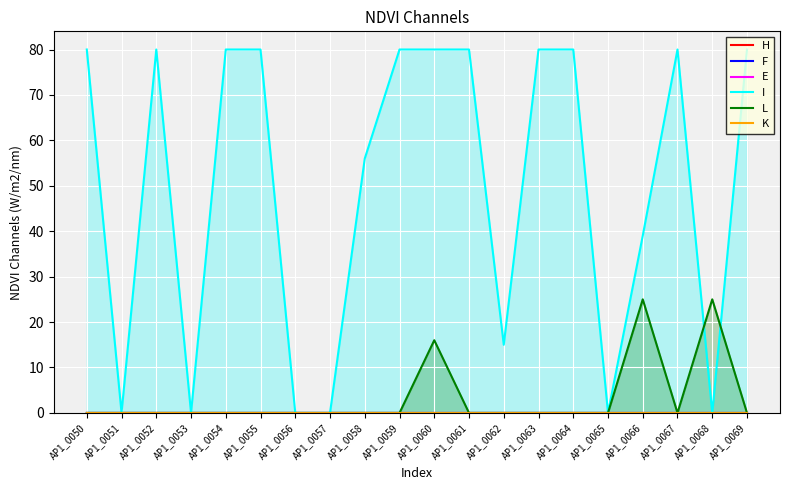

Where is the first local minimum for I?

AP1_0051